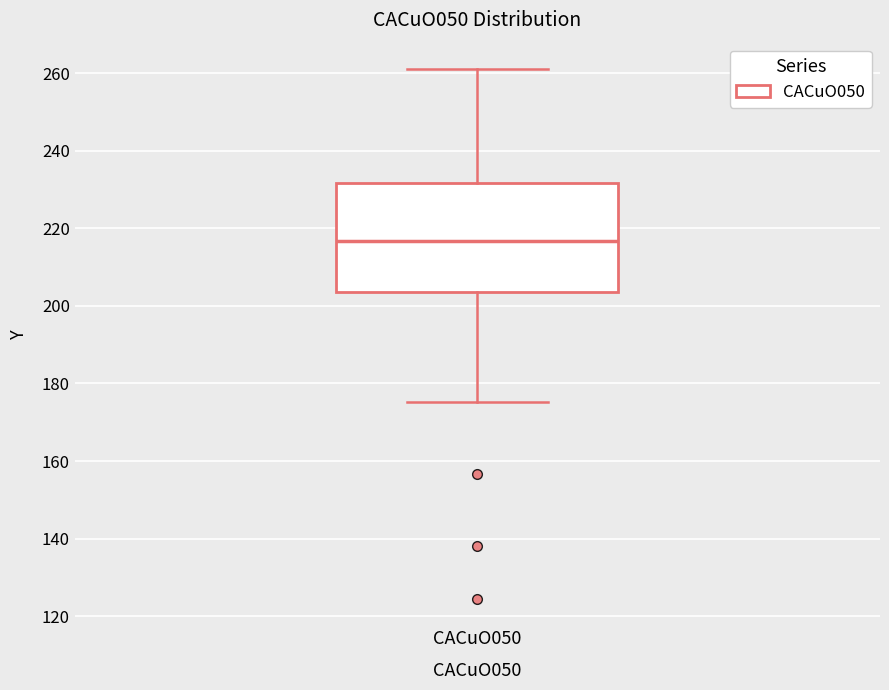

Where does the upper whisker of the box for CACuO050 end on the y-axis? The values are not printed on the chart, so give them approximately, as read against the axis.

262